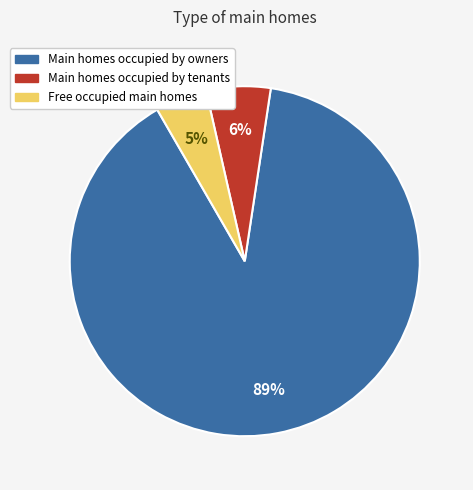

Is there any slice that represents more than half of the pie?

Yes